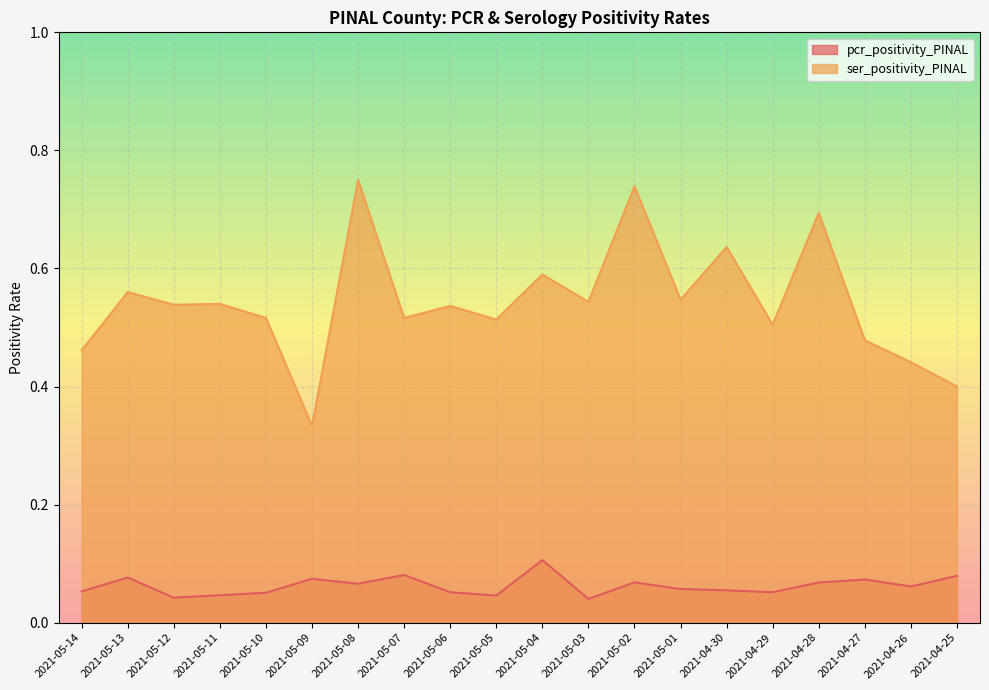

Read the pcr_positivity_PINAL value at 2021-04-26.

0.1